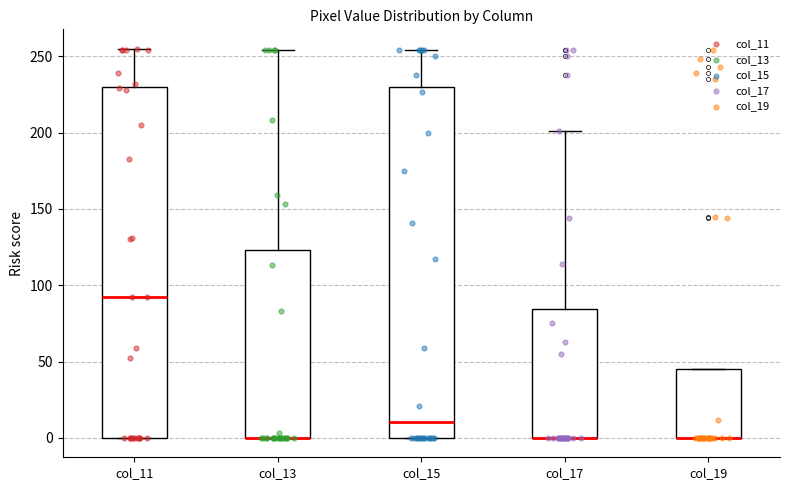

Where is the lower edge of the box for col_15 on the y-axis? The values are not printed on the chart, so give them approximately, as read against the axis.

0